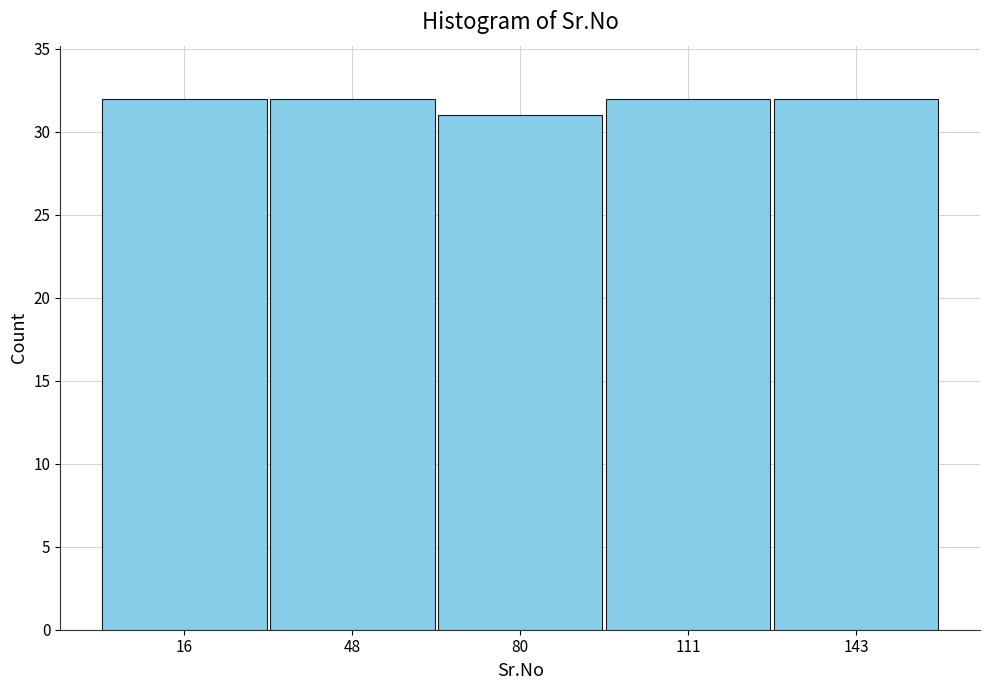

Reading left to right, list every bar in this chart as the range it spans on the x-axis followed by its height. Neither the bar edges nor the heights are printed on the chart, so give them approximately, as read against the axes.

0 to 35: 32
35 to 65: 32
65 to 95: 31
95 to 125: 32
125 to 160: 32